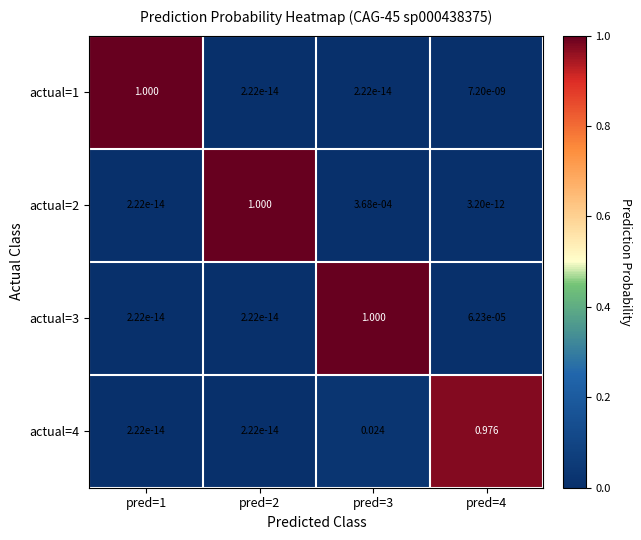

How many data points does each series have?

4